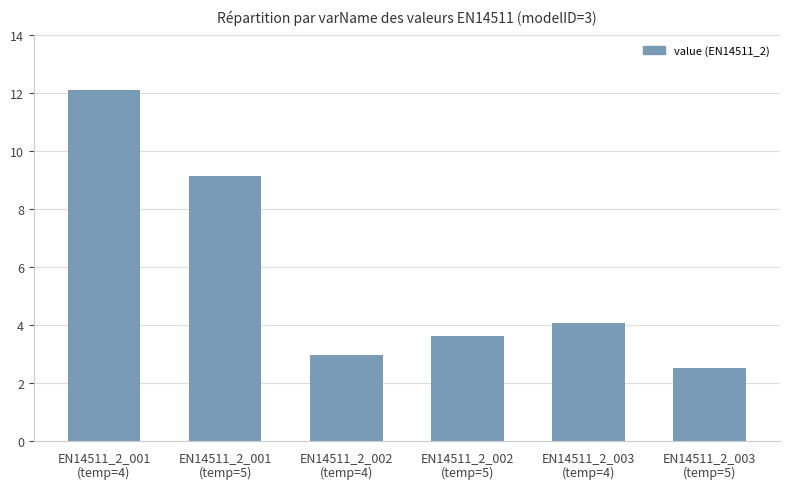

How many series are shown in this chart?

1